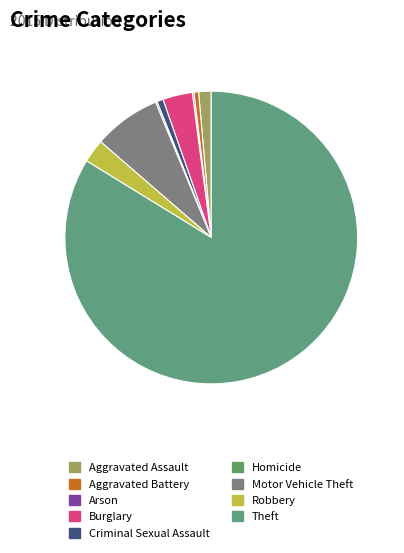

What percentage is the Aggravated Battery slice, to the nearest percent?

1%